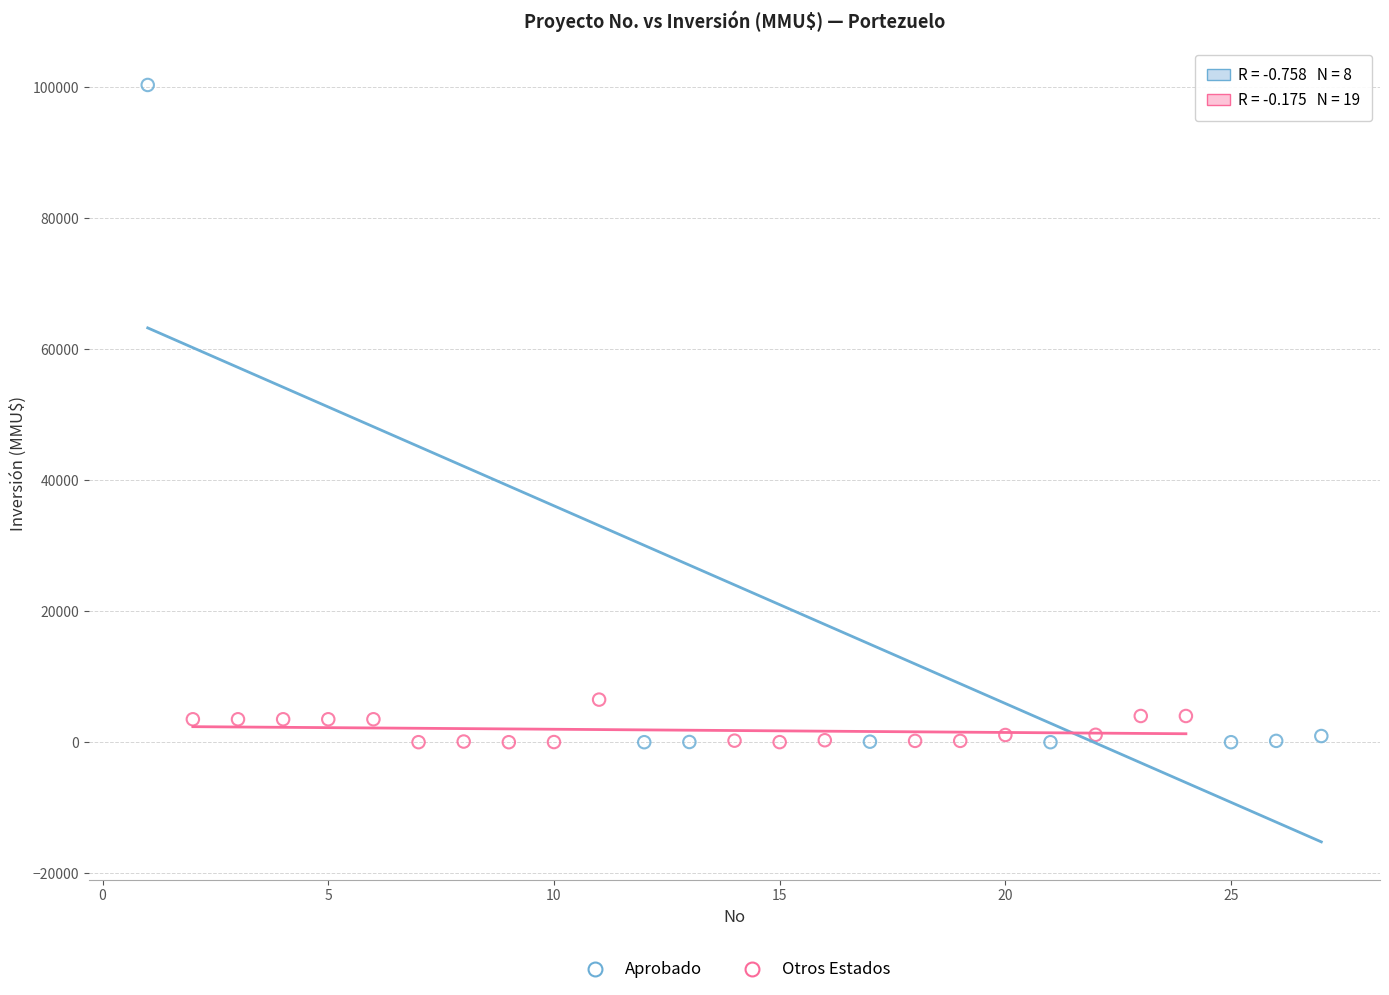

Which series has the widest spread of Y values?

Aprobado